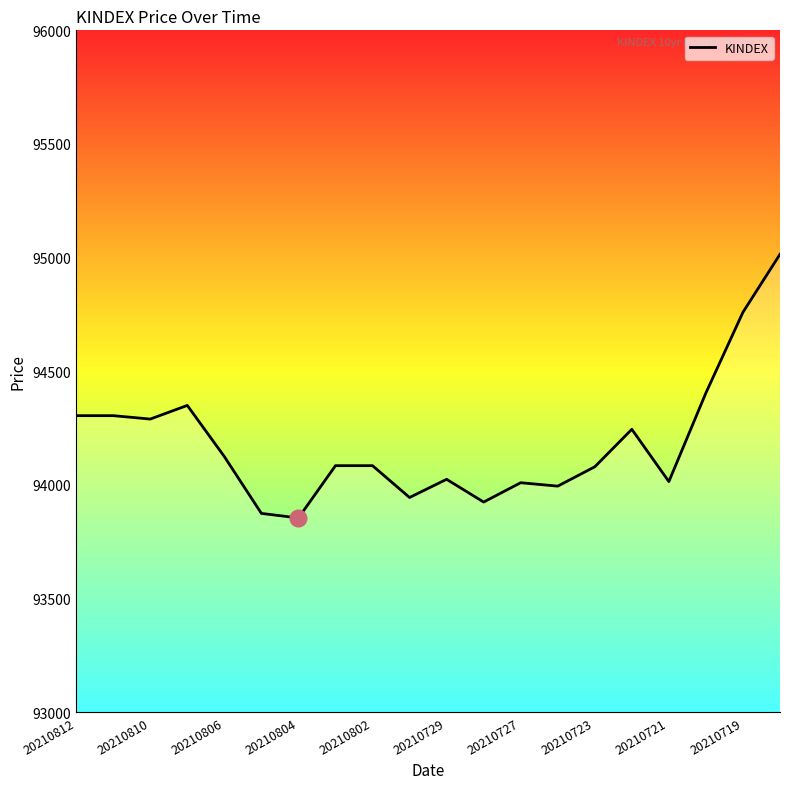

What is the difference between the maximum and minimum values?

1160